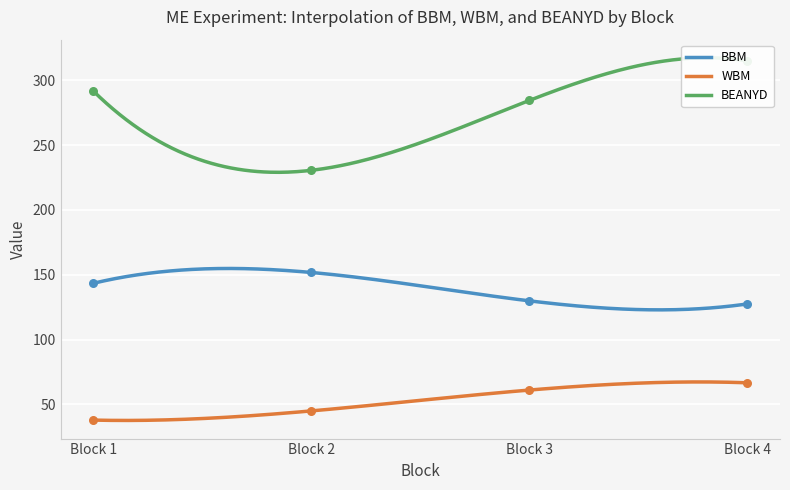

Which series has the largest total across all categories?

BEANYD